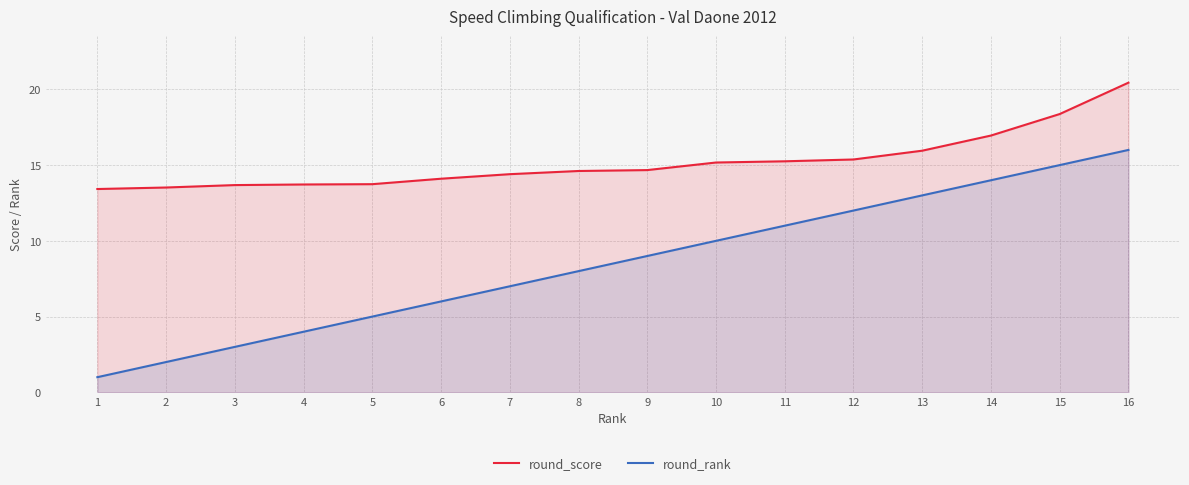

True or false: round_score and round_rank intersect in this chart.

False